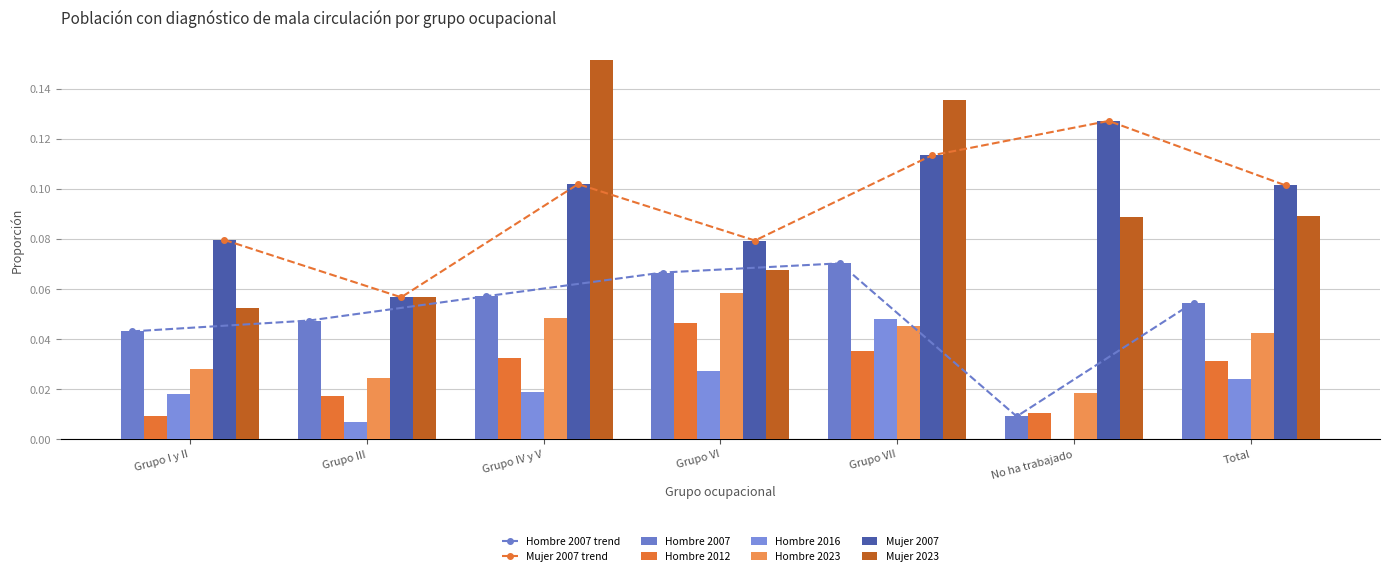

What is the sum of the Hombre 2023 values at Total and Grupo III?

0.1